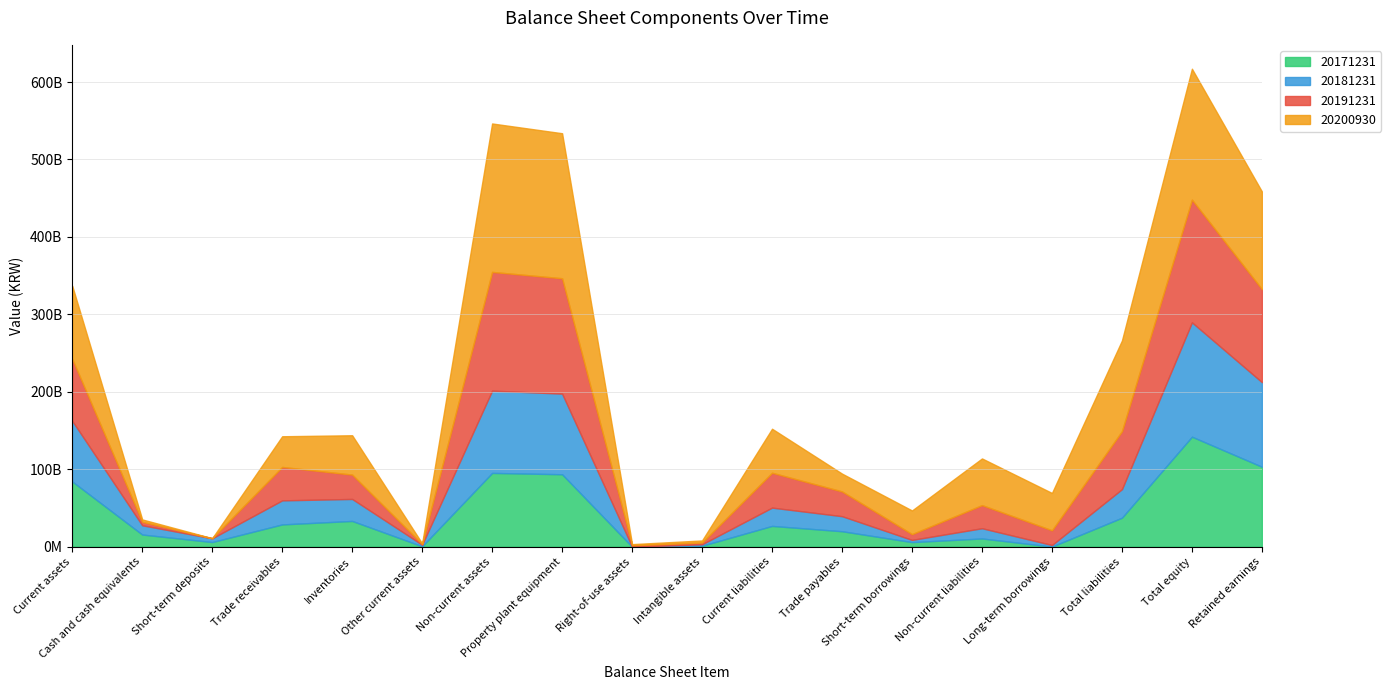

Does the chart have visible grid lines?

Yes